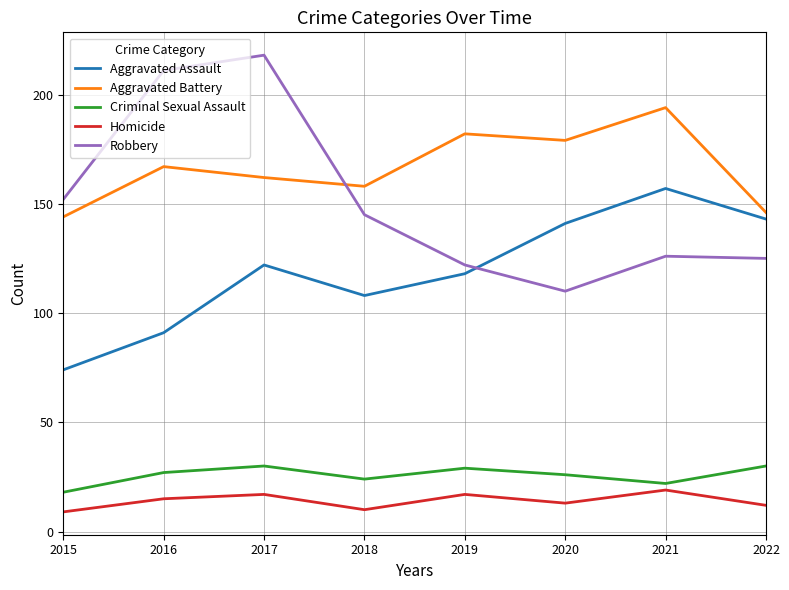

What is the highest value of the Robbery series?

218